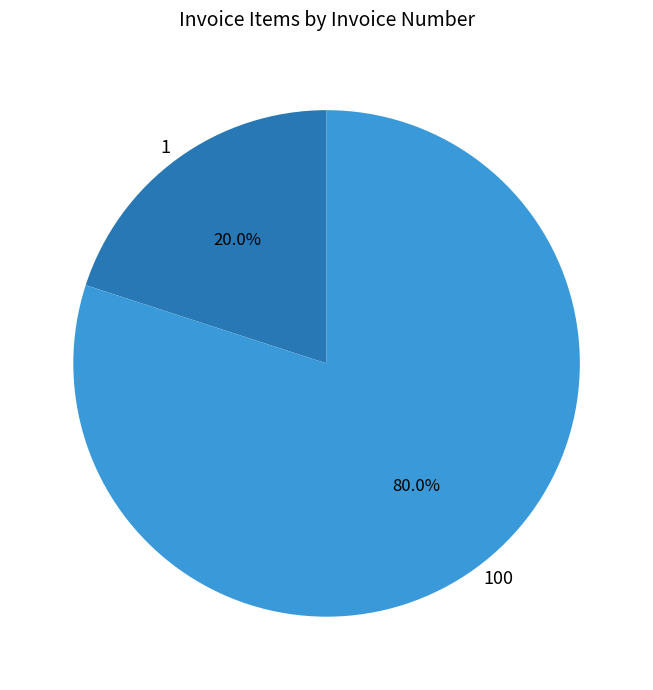

Rank the categories by value from lowest to highest.

1, 100